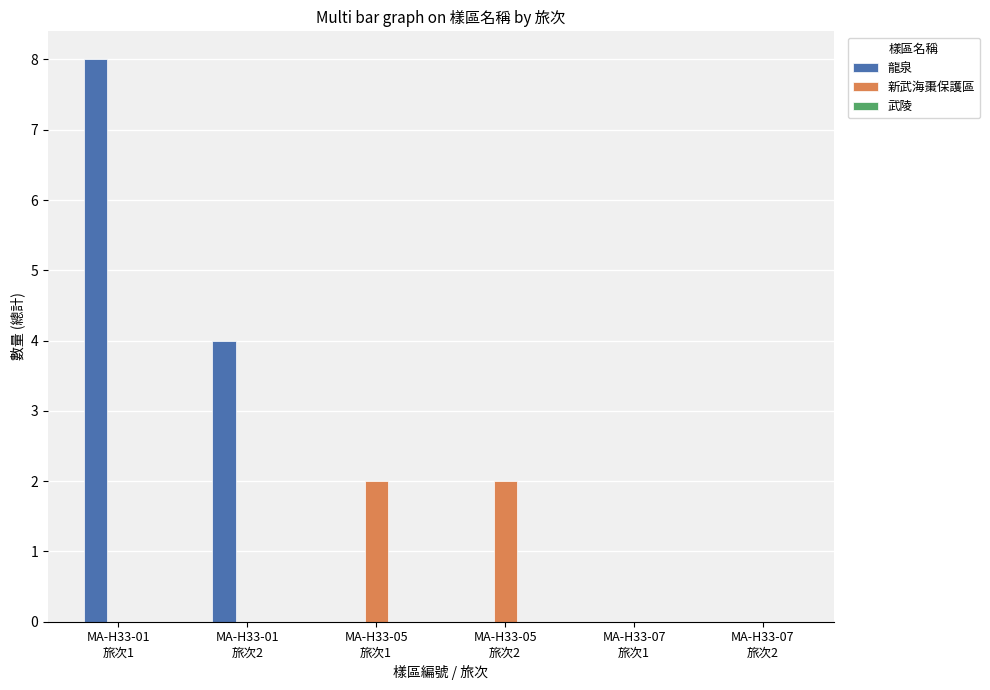

What is the sum of all 龍泉 values?

12